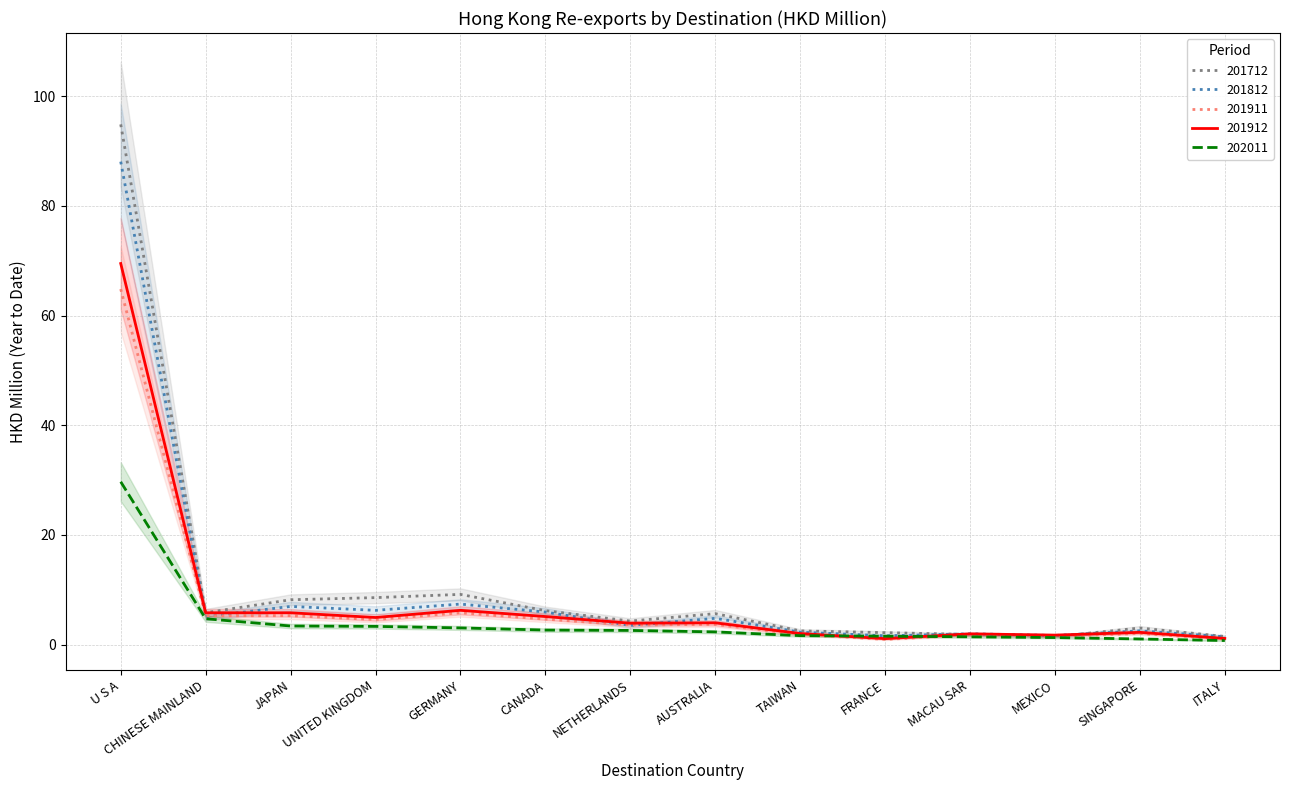

What is the difference between the 201912 values at U S A and MEXICO?

67.8